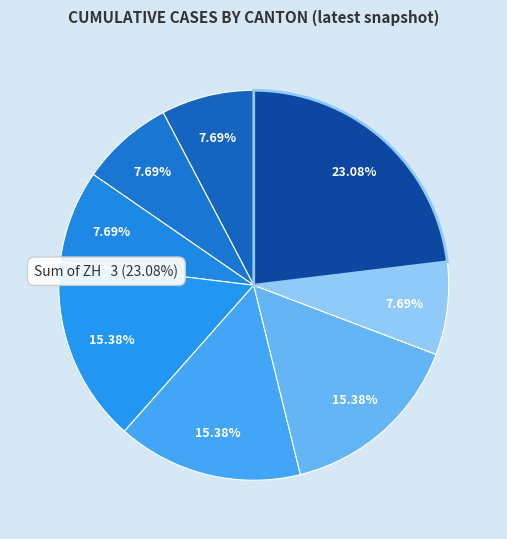

Does AG represent more than half of the total?

No